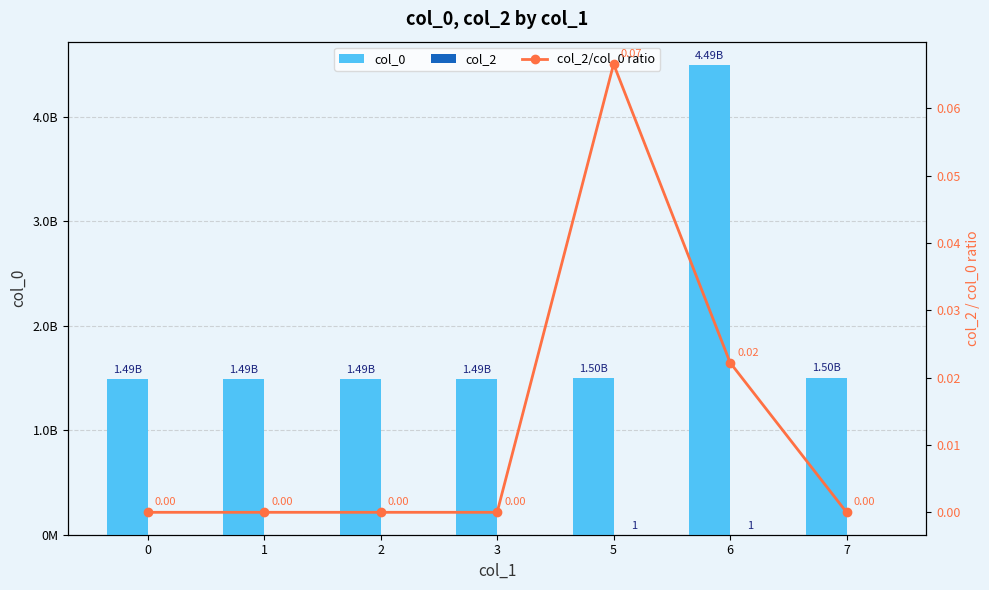

Reading left to right, extract all data points from this chart.

col_0: 0=1487598645.0	1=1491341007.0	2=1491344494.0	3=1491391360.0	5=1501762766.0	6=4494790992.0	7=1503930039.0
col_2: 0=0.0	1=0.0	2=0.0	3=0.0	5=1.0	6=1.0	7=0.0
col_2/col_0 ratio: 0=0.0	1=0.0	2=0.0	3=0.0	5=0.1	6=0.0	7=0.0